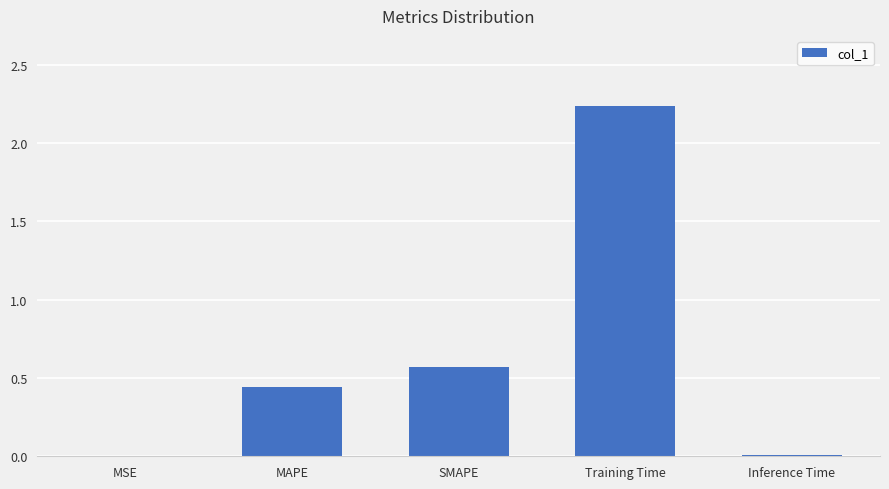

At which category does the chart reach its peak across all series?

Training Time